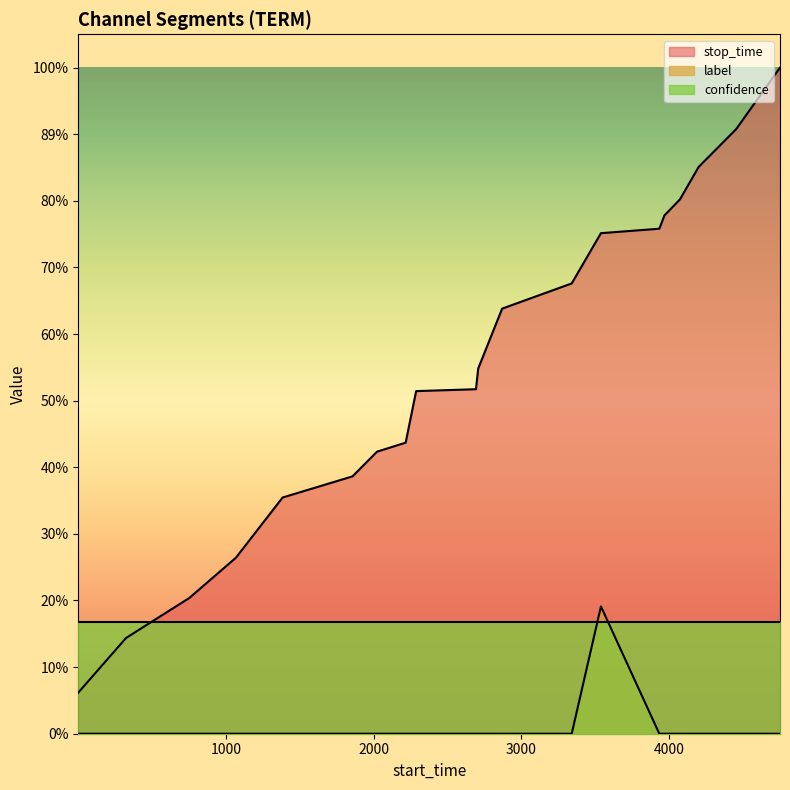

How many data points in stop_time are above 2869?

9